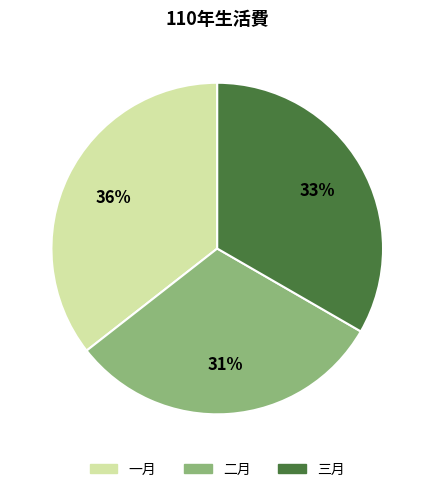

Rank the categories by value from lowest to highest.

二月, 三月, 一月